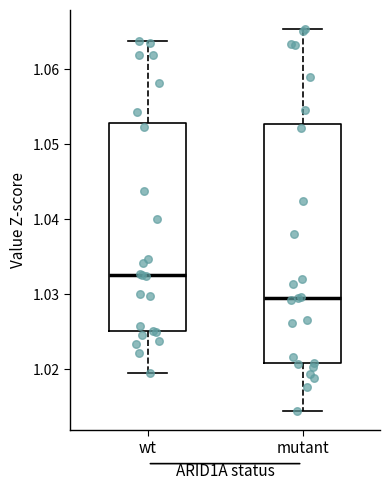

Which box has the lowest median line?

mutant